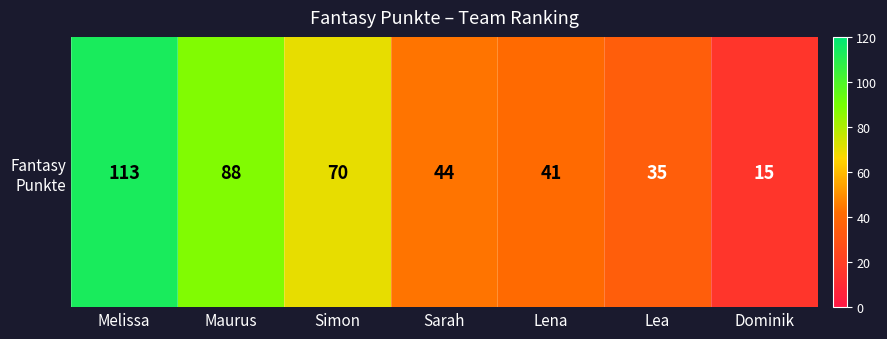

The chart shows a value of 88 at Maurus. True or false?

True